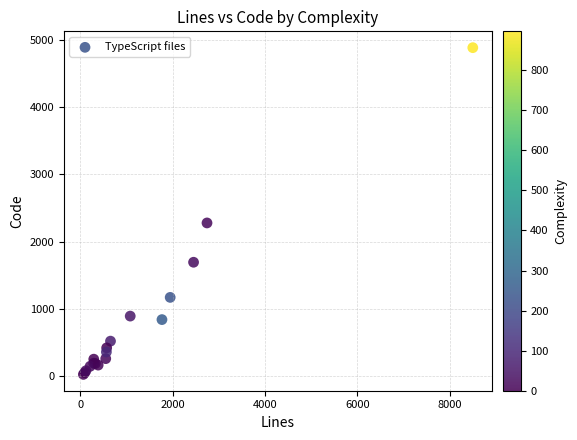

What Y value in the scatter plot is closest to 2454?

2277